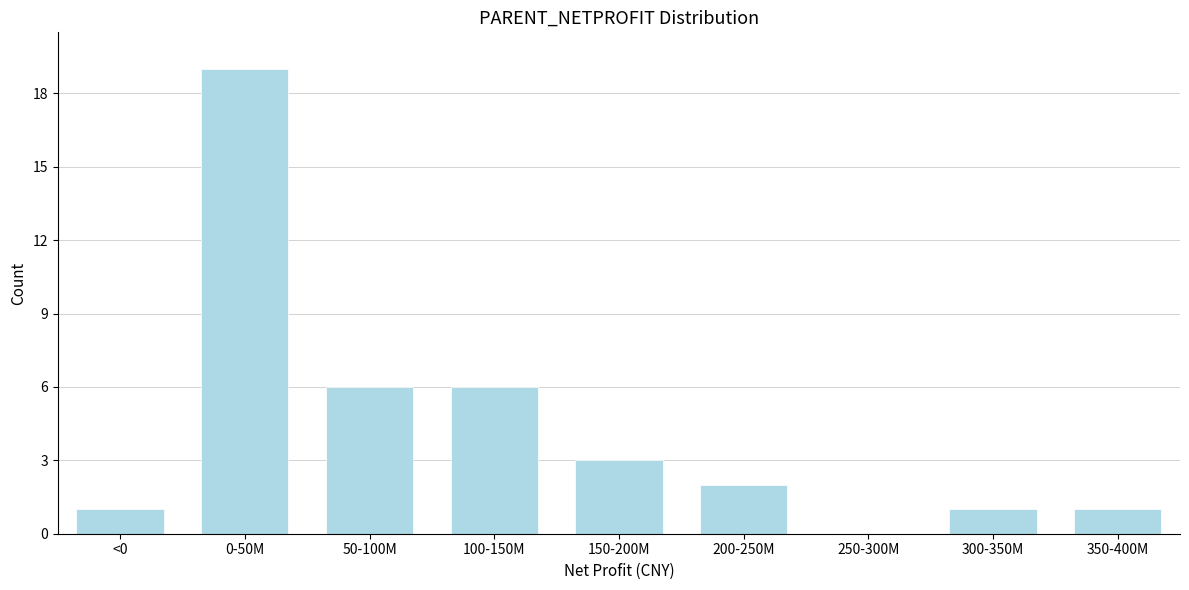

Reading left to right, extract all data points from this chart.

<0=1	0-50M=19	50-100M=6	100-150M=6	150-200M=3	200-250M=2	250-300M=0	300-350M=1	350-400M=1